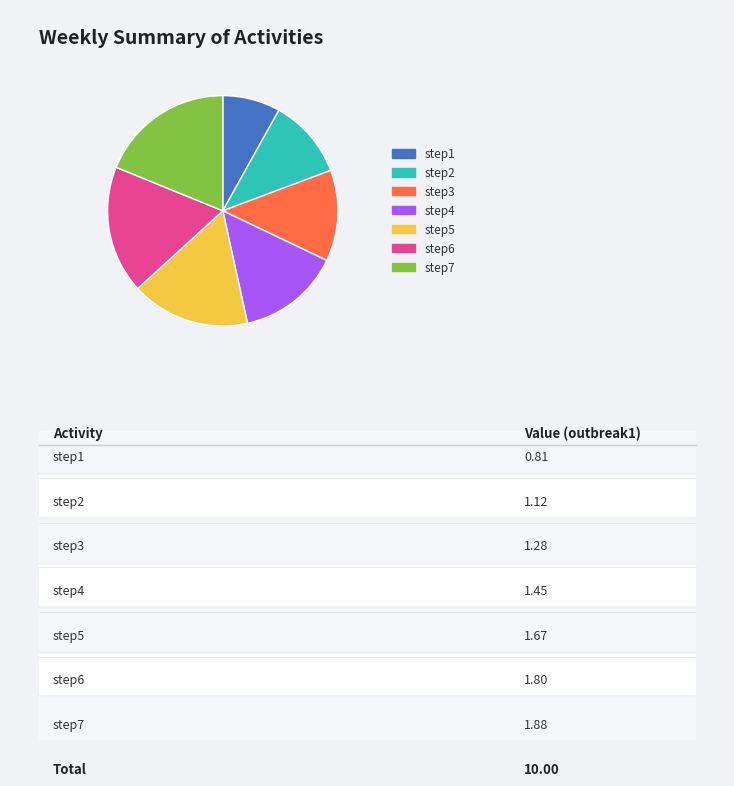

How many segments does this pie chart have?

7